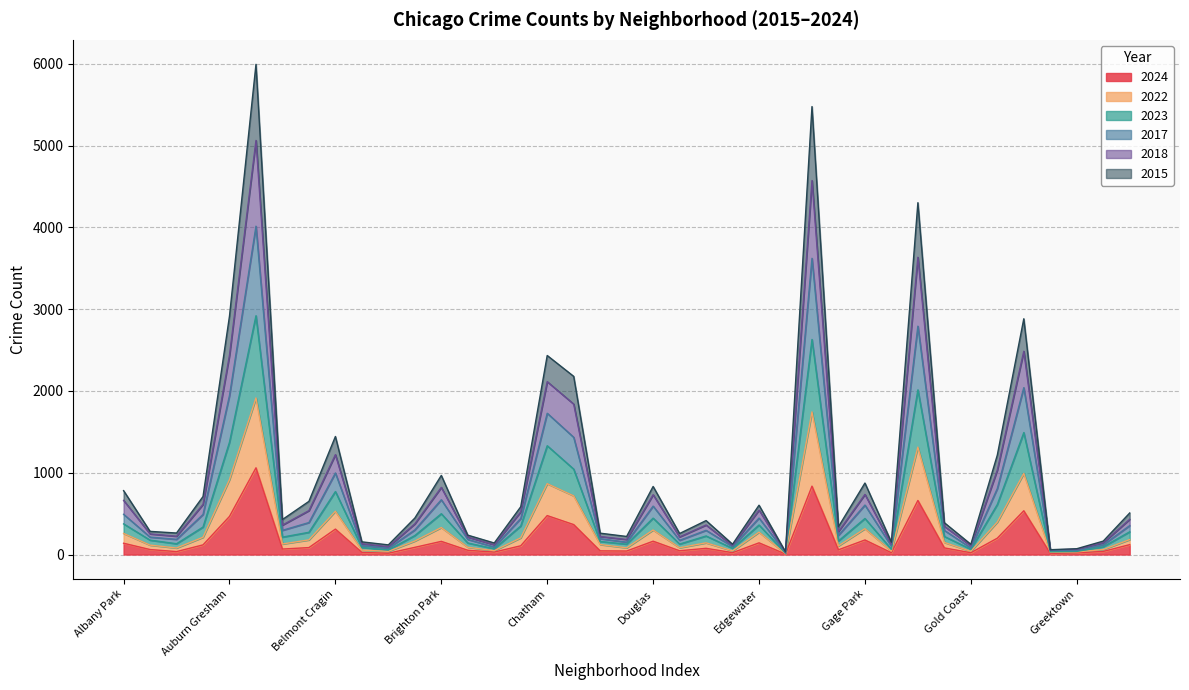

True or false: 2024 and 2022 intersect in this chart.

False